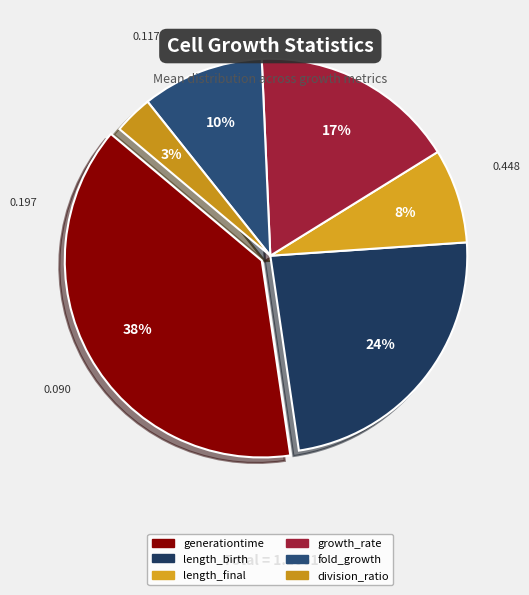

Does growth_rate represent more than half of the total?

No